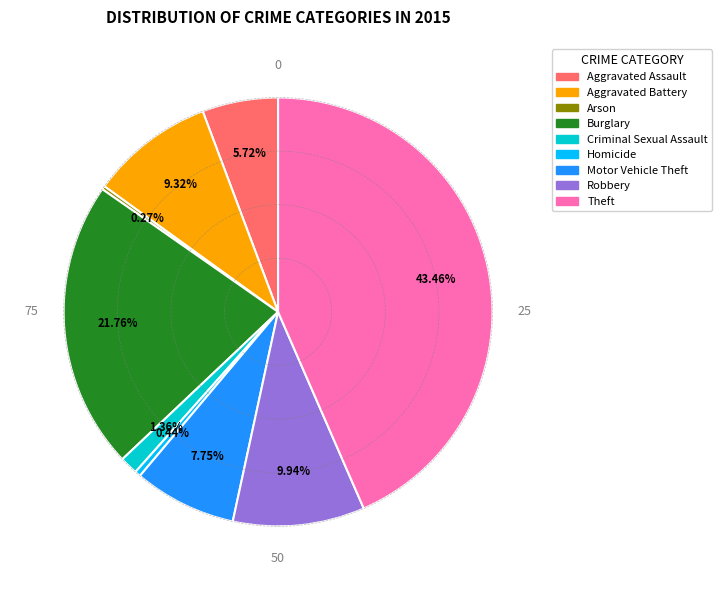

What is the total percentage of Theft and Homicide?

43.9%